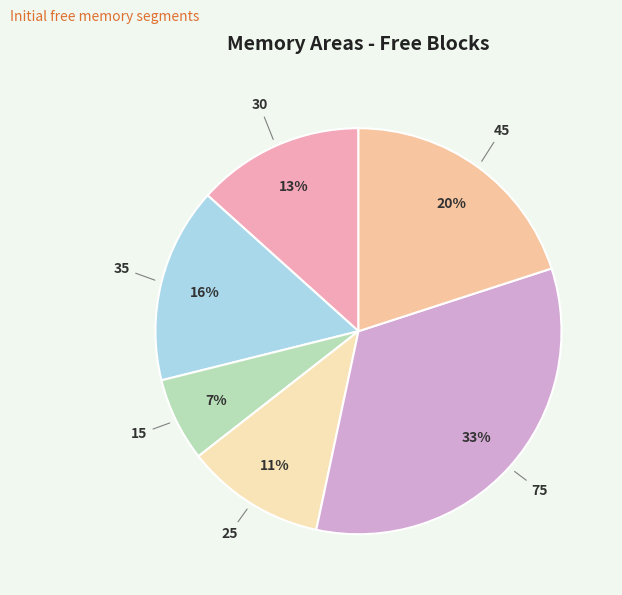

Count the number of slices in the pie.

6